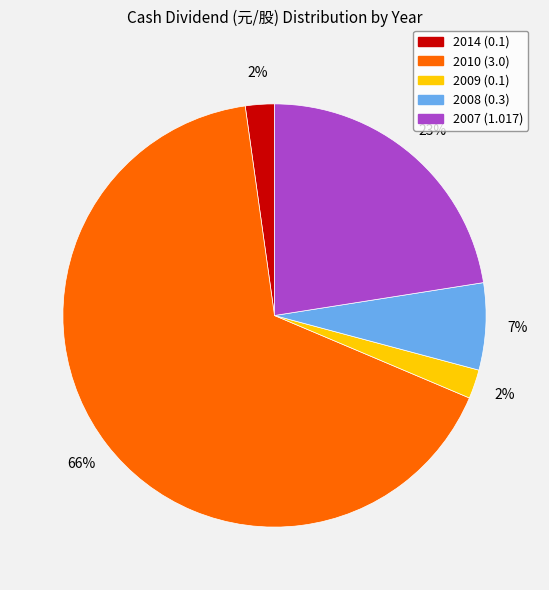

To the nearest percent, what percentage of the pie is 2014 (0.1)?

2%